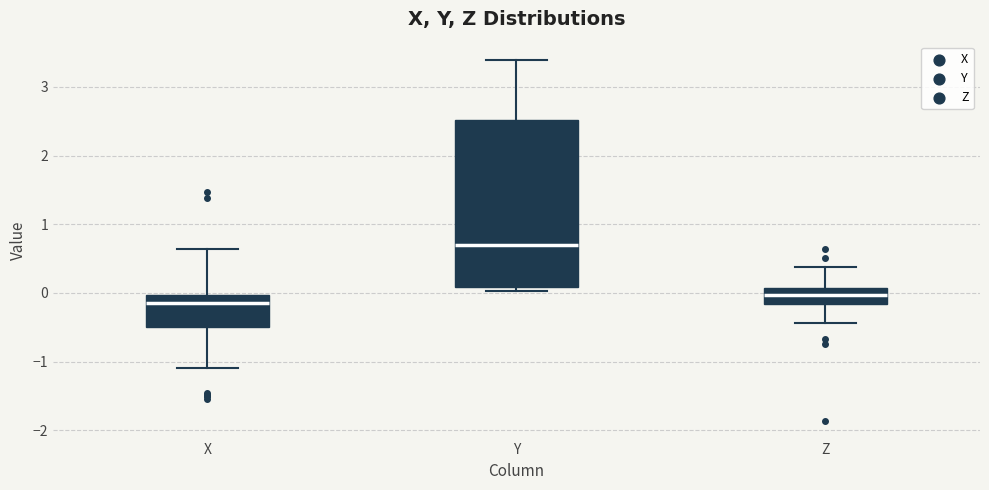

Where does the lower whisker of the box for Z end on the y-axis? The values are not printed on the chart, so give them approximately, as read against the axis.

-0.4